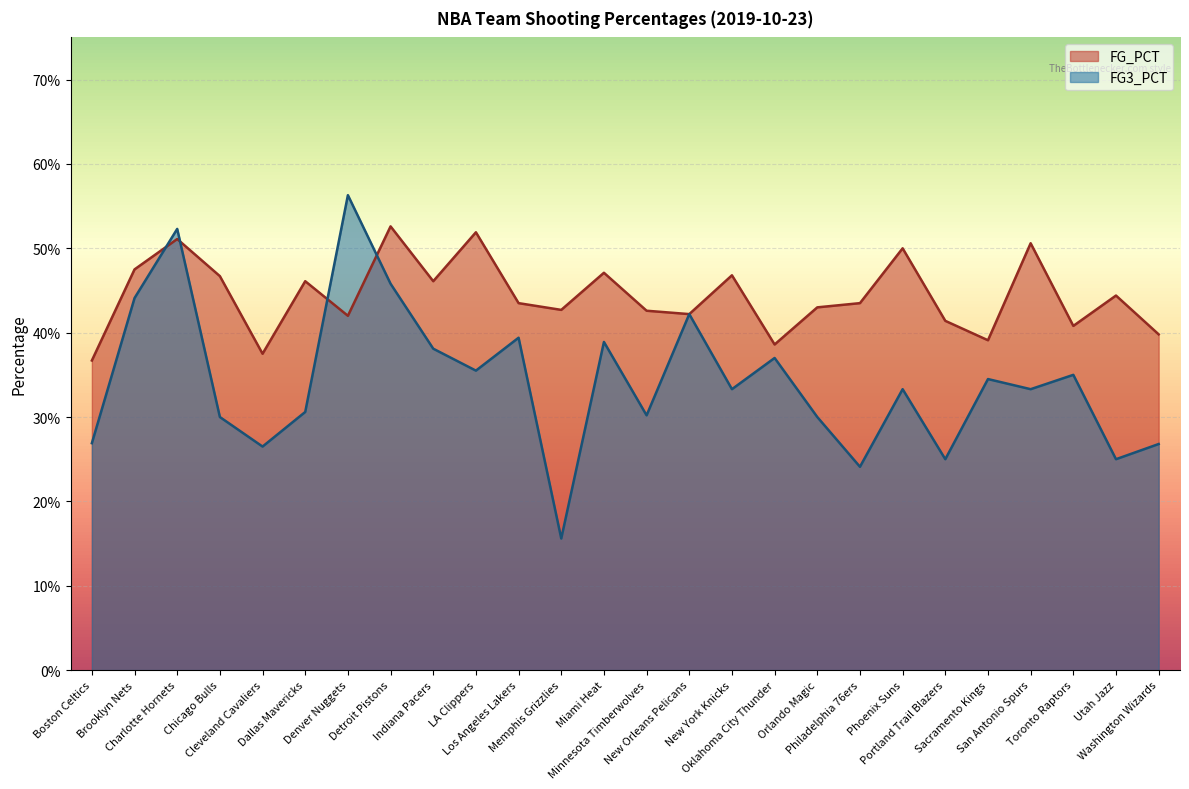

Count the number of data series in this chart.

2